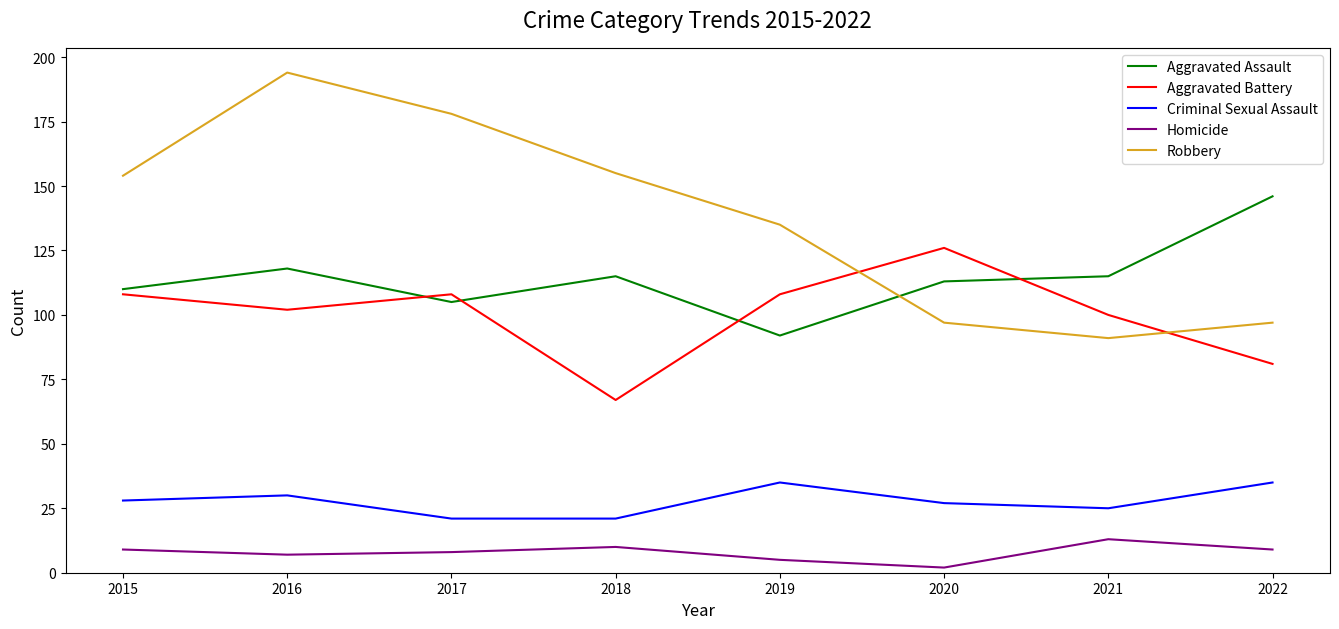

What is the difference between the maximum and minimum values in the Aggravated Battery series?

59